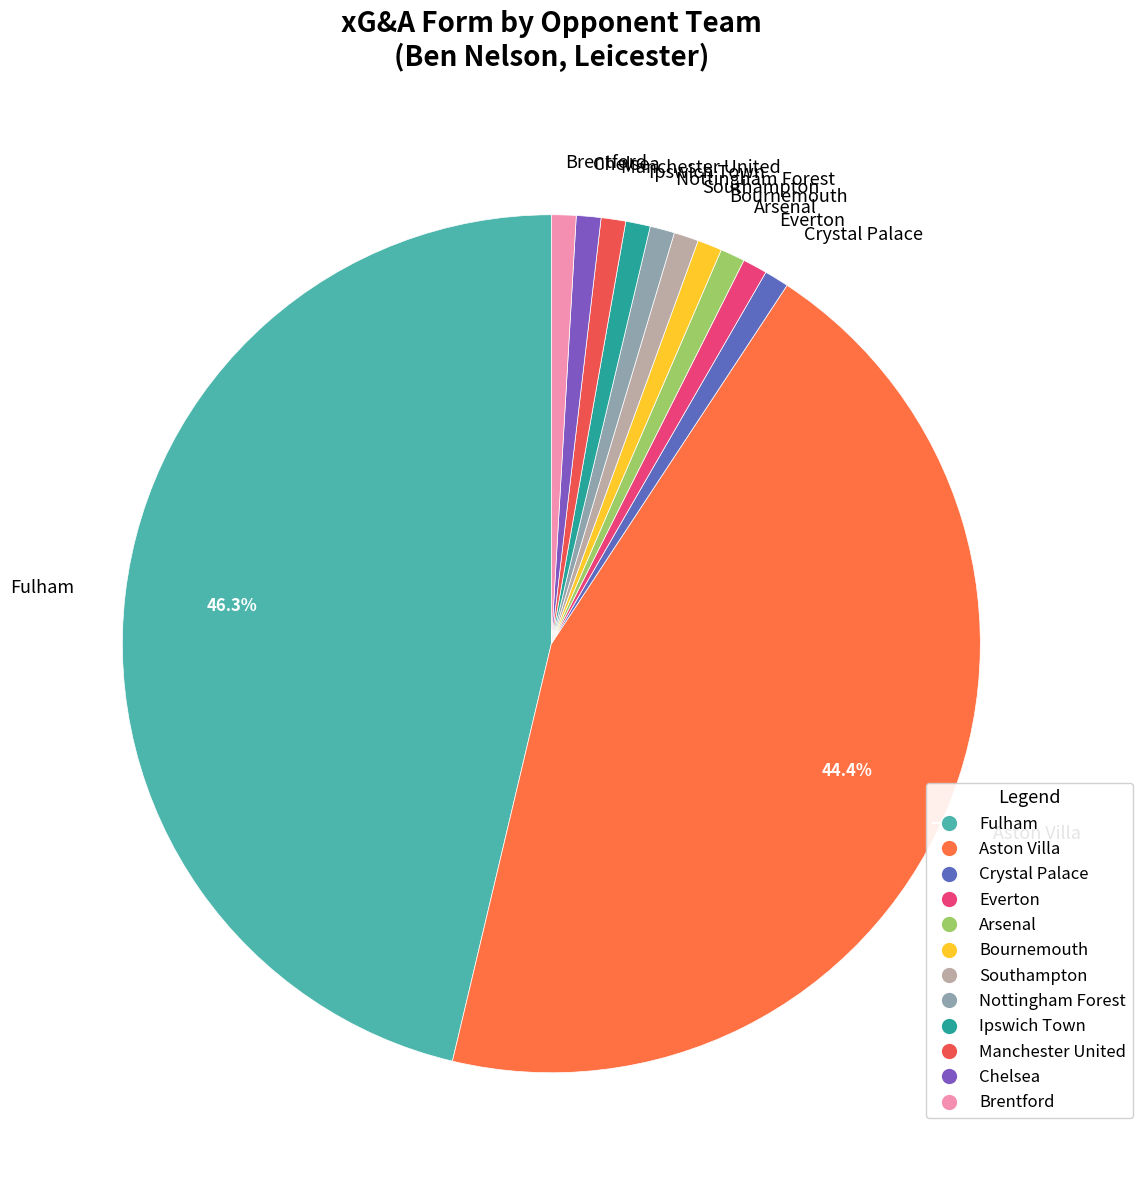

Is the sum of Everton and Chelsea greater than half?

No